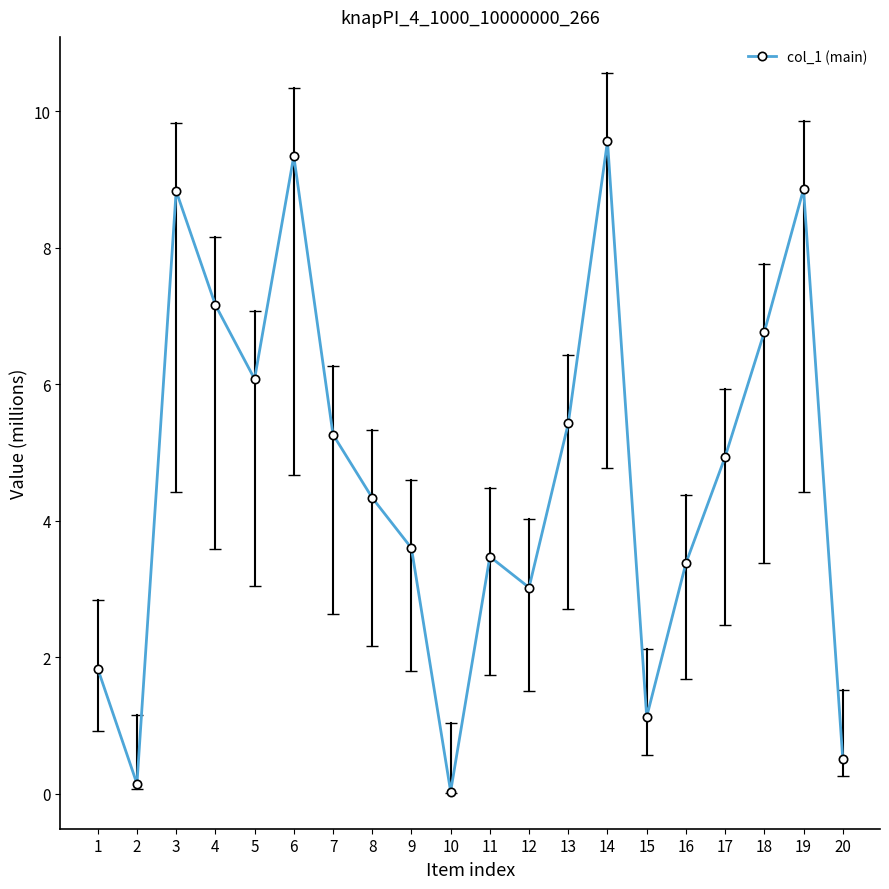

How many data points are above 4?

11